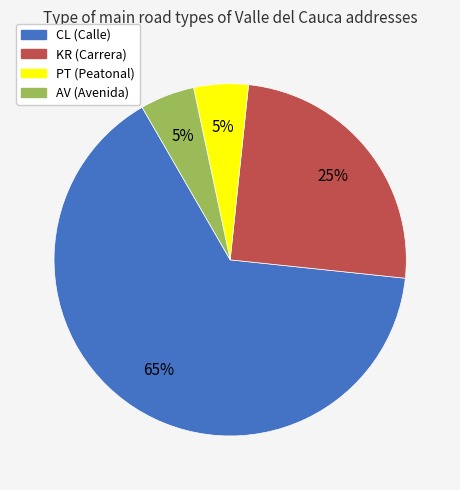

What is the ratio of the value at KR to the value at CL?

0.4